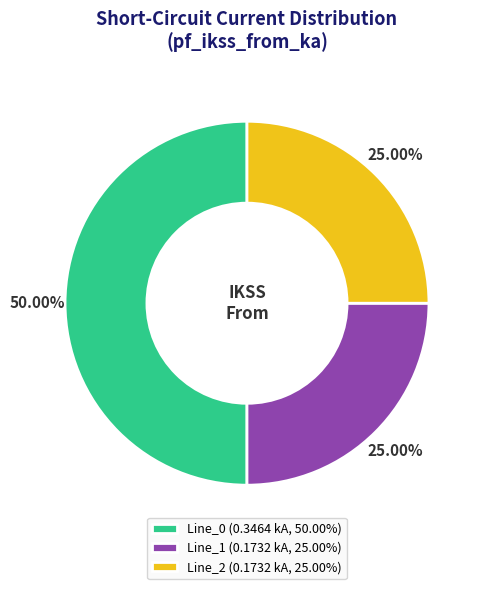

To the nearest percent, what is the difference between the largest and smallest slice percentages?

25%